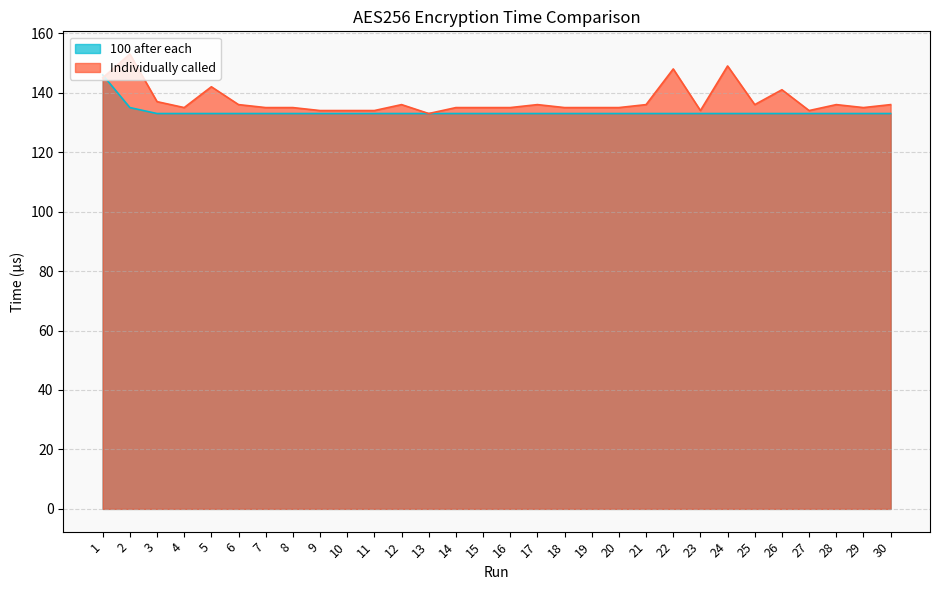

Reading left to right, transcribe all the data shown in this chart.

100 after each: 1=146	2=135	3=133	4=133	5=133	6=133	7=133	8=133	9=133	10=133	11=133	12=133	13=133	14=133	15=133	16=133	17=133	18=133	19=133	20=133	21=133	22=133	23=133	24=133	25=133	26=133	27=133	28=133	29=133	30=133
Individually called: 1=145	2=153	3=137	4=135	5=142	6=136	7=135	8=135	9=134	10=134	11=134	12=136	13=133	14=135	15=135	16=135	17=136	18=135	19=135	20=135	21=136	22=148	23=134	24=149	25=136	26=141	27=134	28=136	29=135	30=136